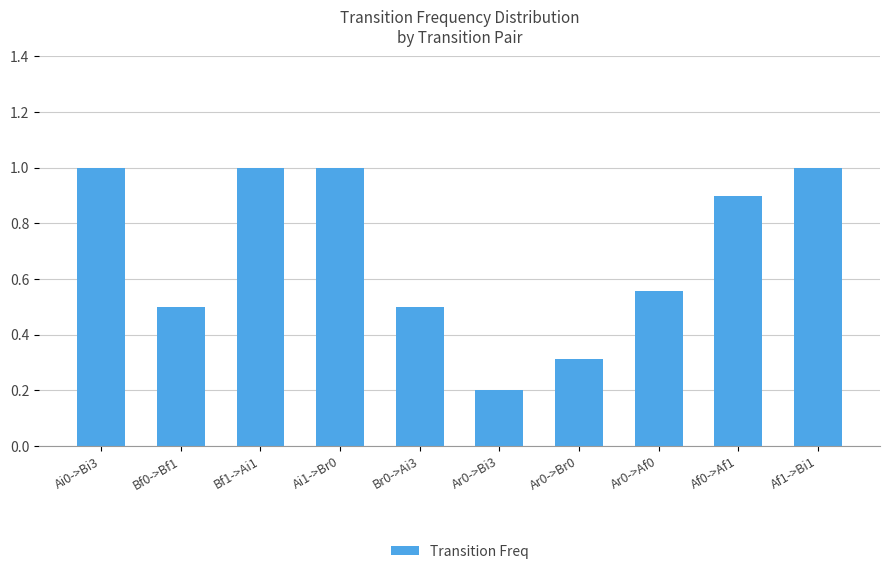

What is the maximum value shown in the chart?

1.0